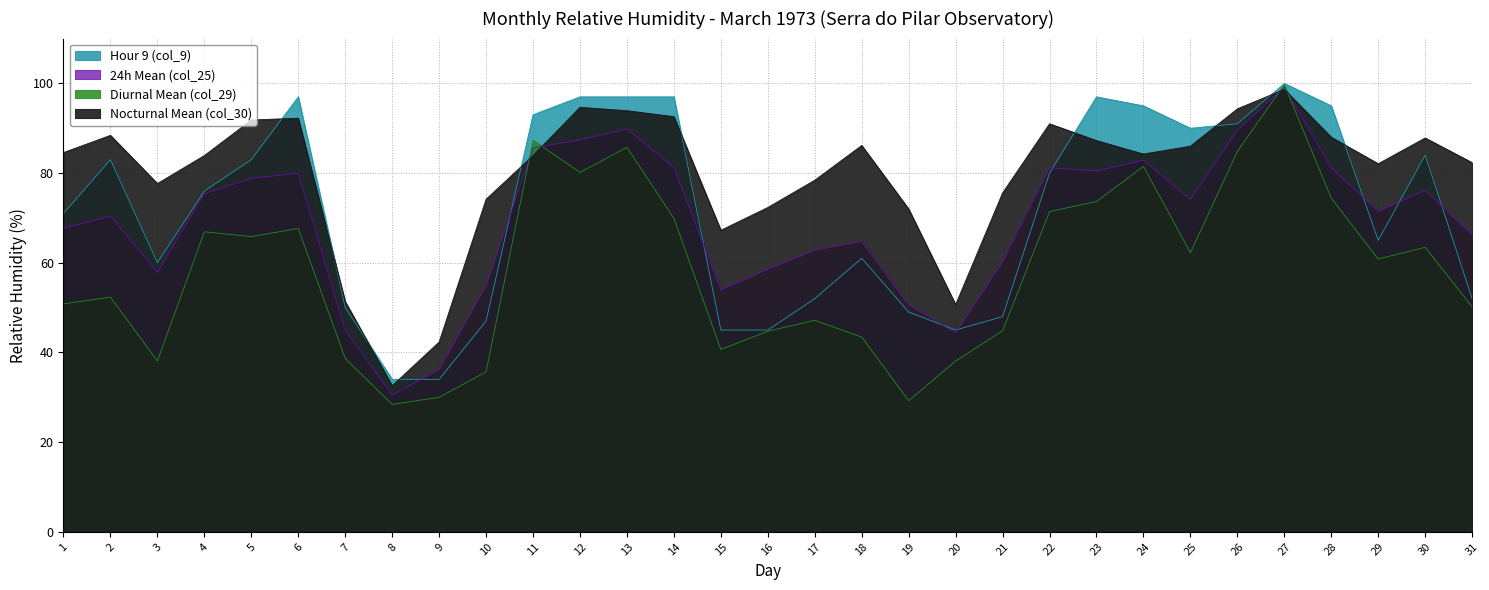

True or false: Hour 9 (col_9) and 24h Mean (col_25) cross at least once.

True